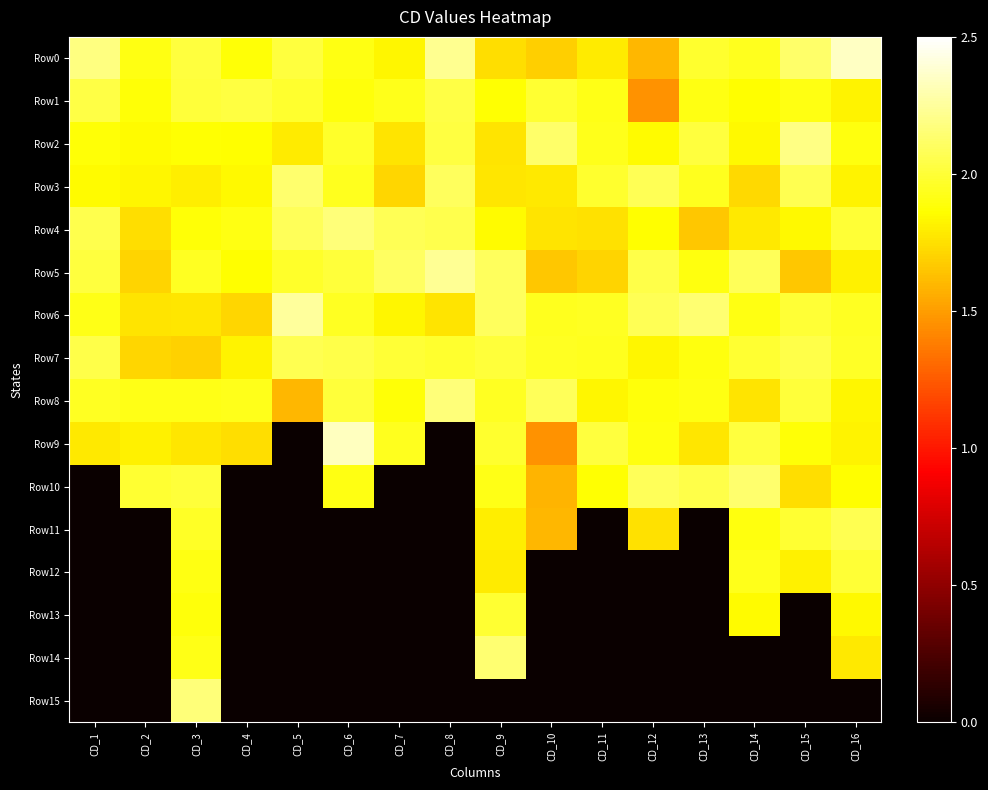

Which series has the largest range (max minus min)?

Row9